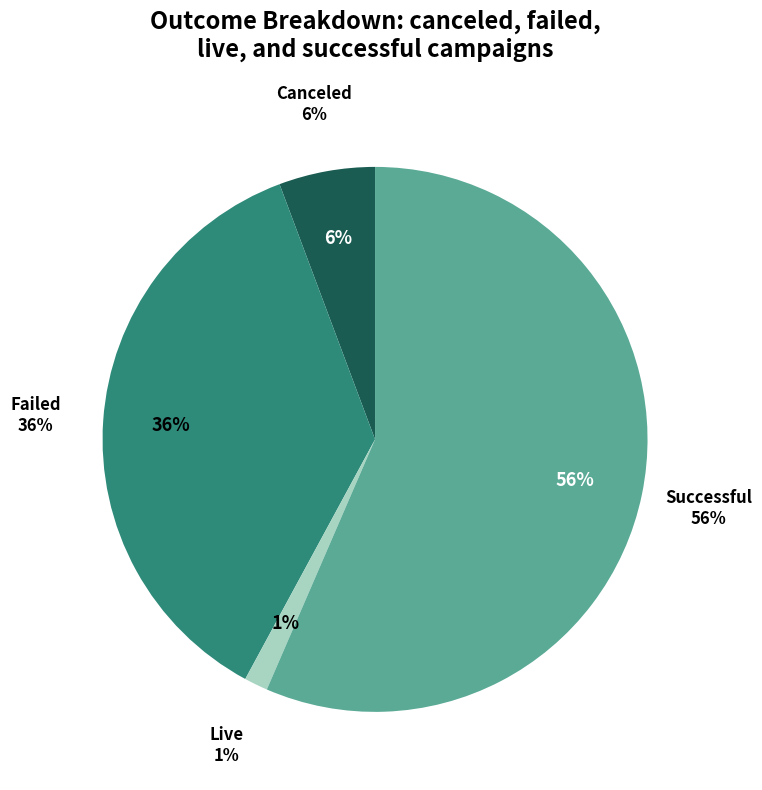

To the nearest percent, what is the difference between the successful and failed slice percentages?

20%